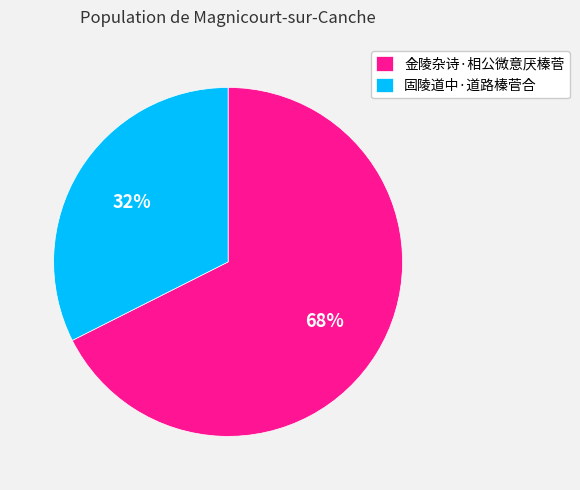

Is there a majority slice in this chart?

Yes